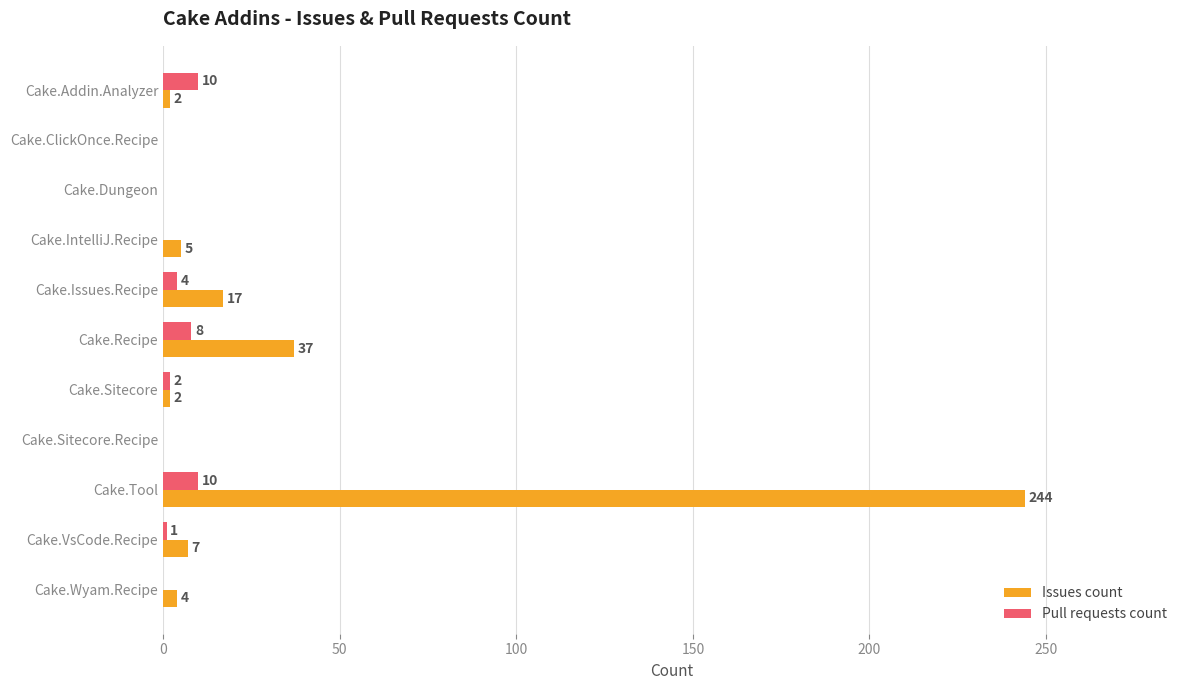

What is the highest value of the Pull requests count series?

10